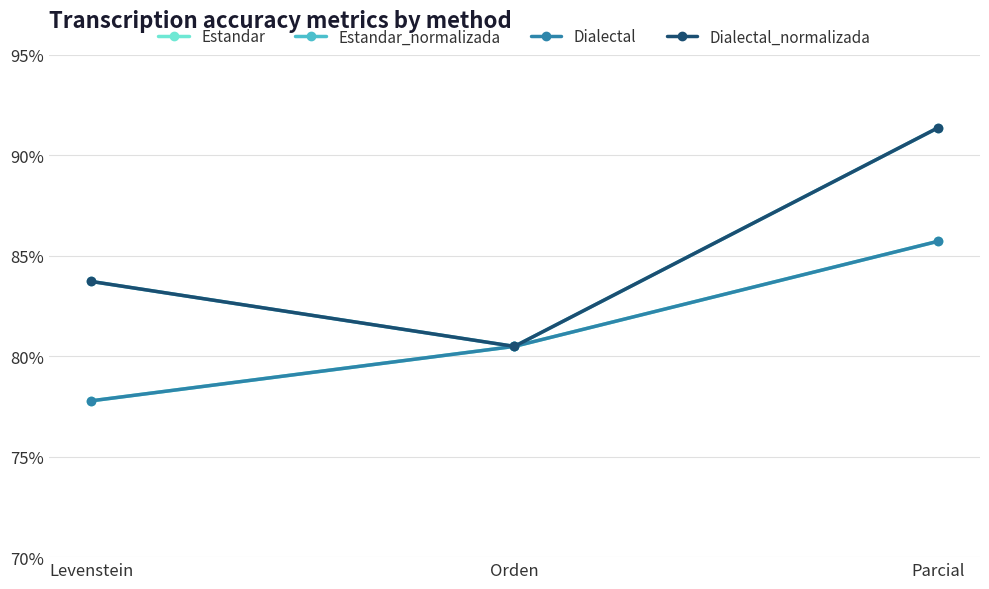

Is this an area chart (filled region under the line)?

No